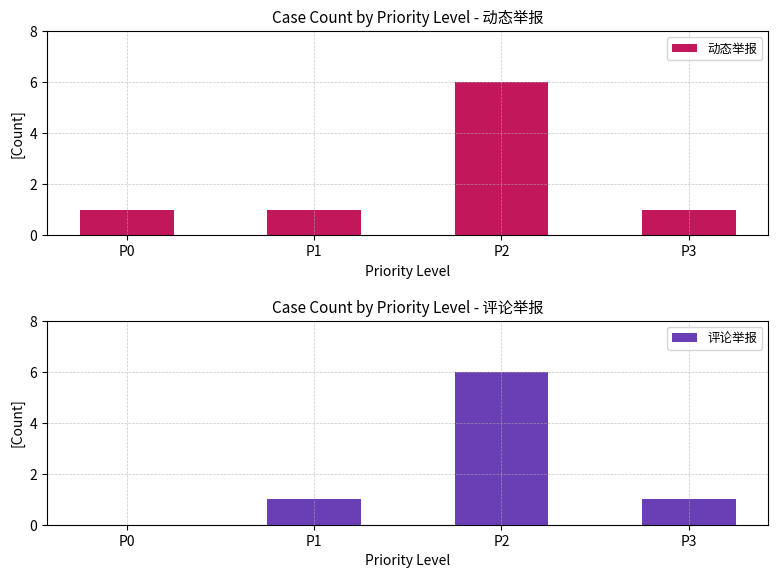

What is the difference between the maximum and second lowest values in the 评论举报 series?

5